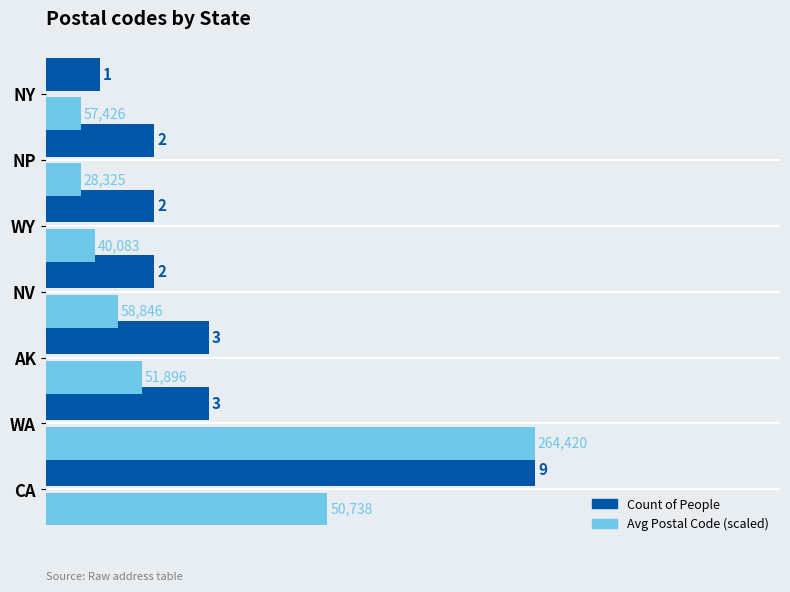

Between AK and NY, which series saw the biggest shift?

Count of People